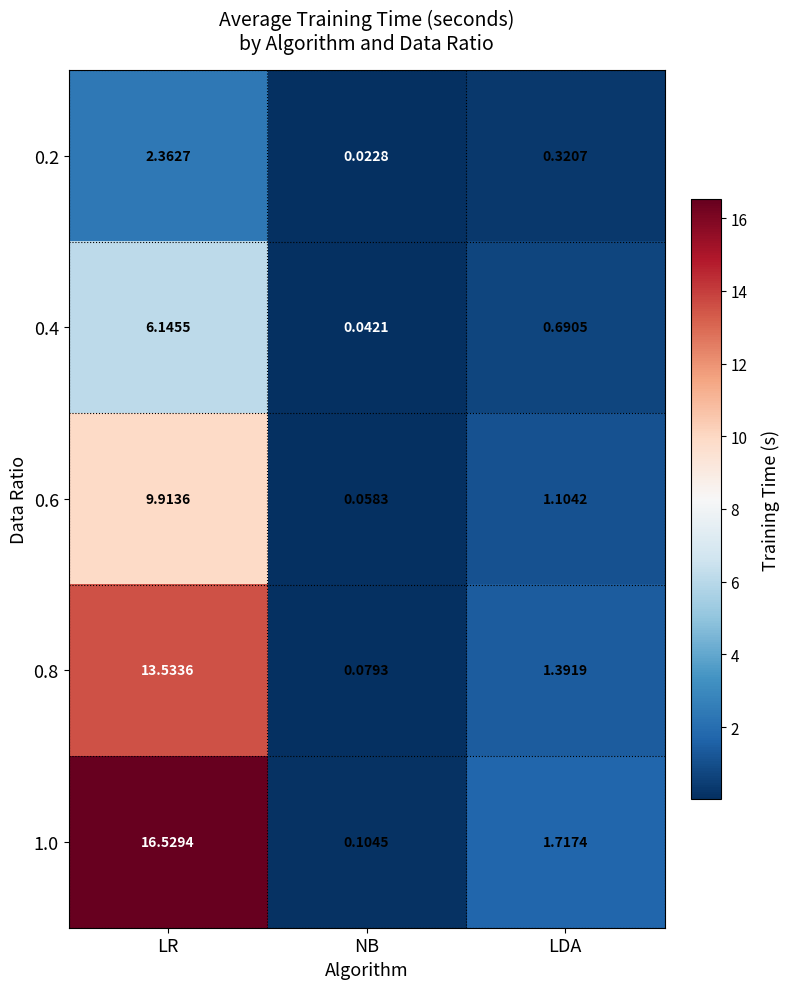

Where is 1.0 nearest to the value 8?

LDA